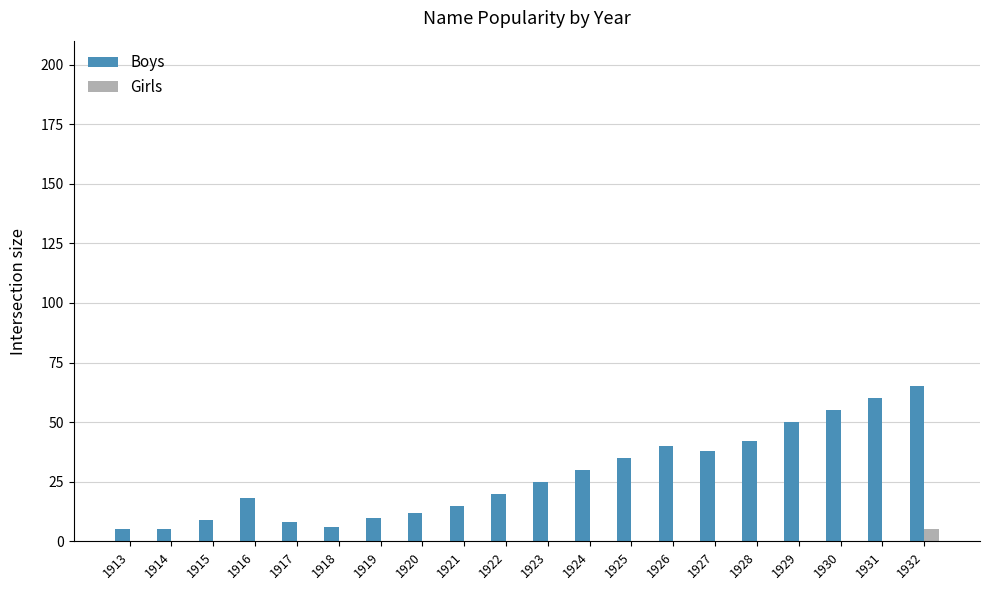

Is the value of Boys at 1928 greater than the value of Girls at 1932?

Yes